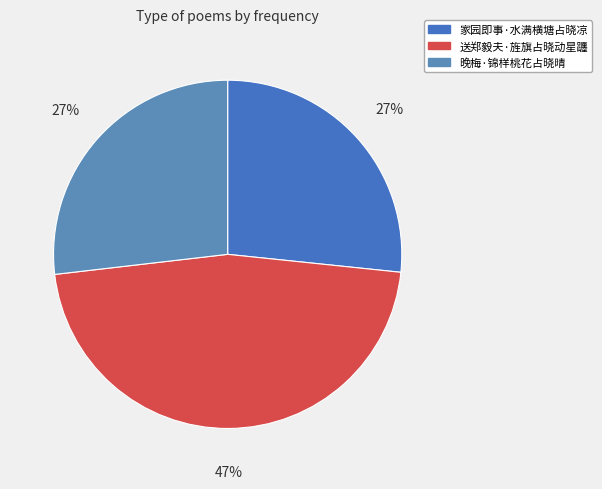

To the nearest percent, what percentage of the pie is 送郑毅夫·旌旗占晓动星躔?

47%